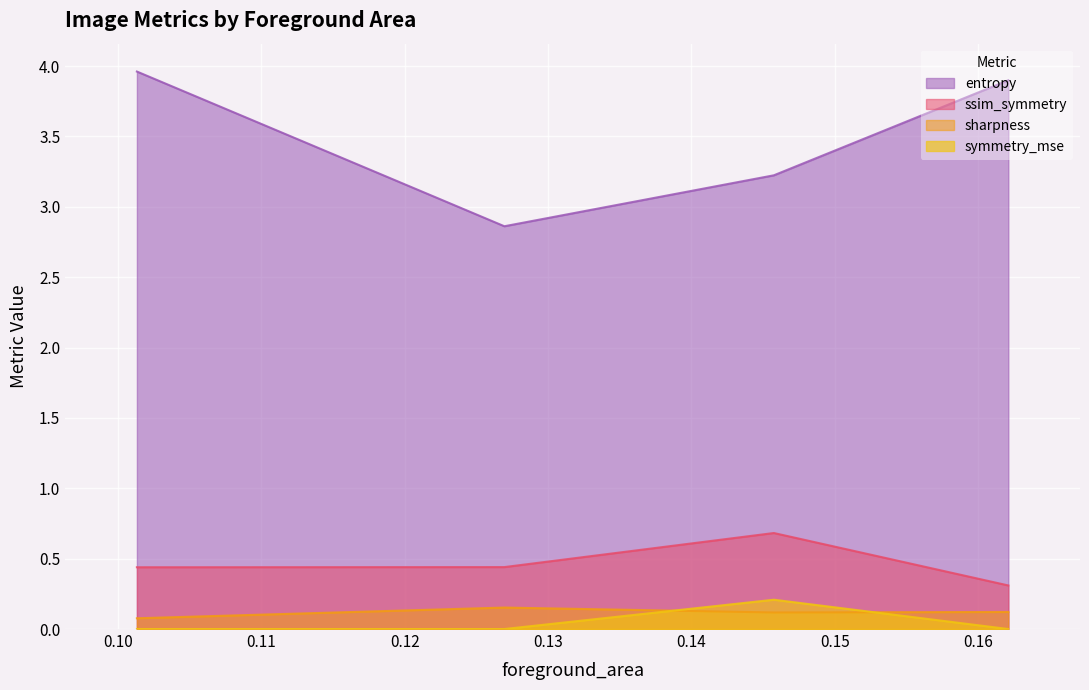

What is the maximum value shown in the chart?

4.0